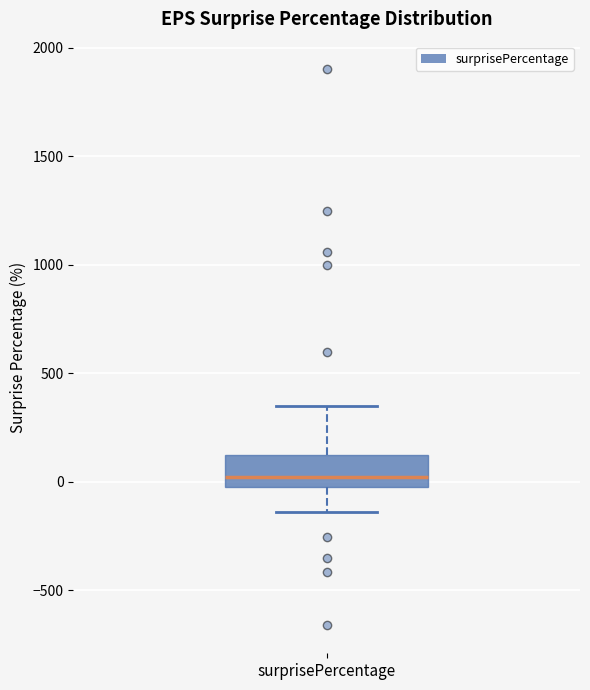

Transcribe this box plot: give where the median line is, the range the box spans, and where the two whiskers end, as read against the y-axis. The values are not printed on the chart, so give them approximately, as read against the axis.

median 0, box -50 to 150, whiskers -150 to 350